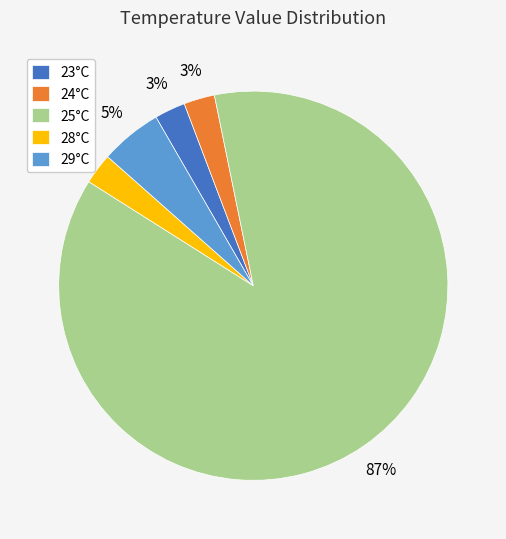

The 29°C slice represents 5% of the pie. True or false?

True